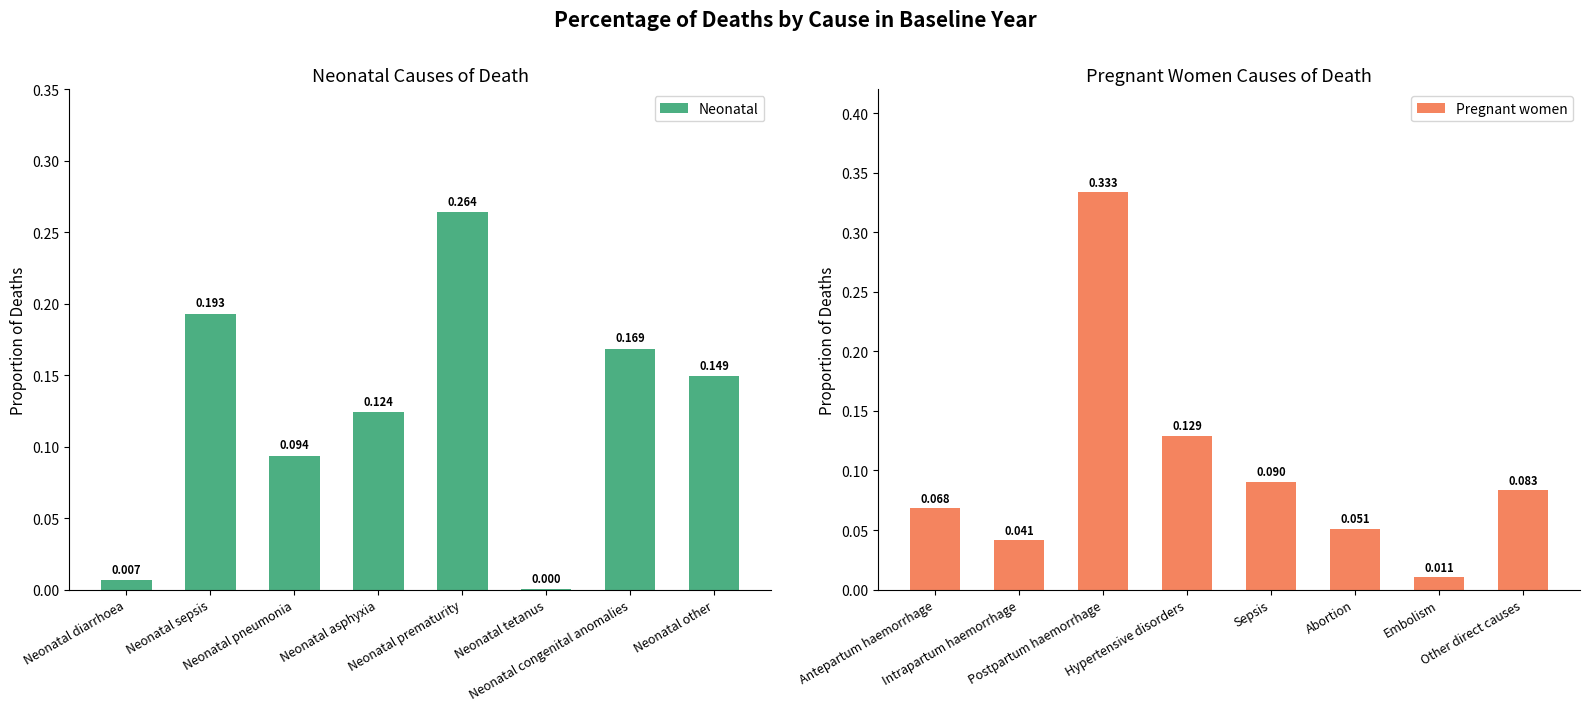

How many data points does each series have?

8